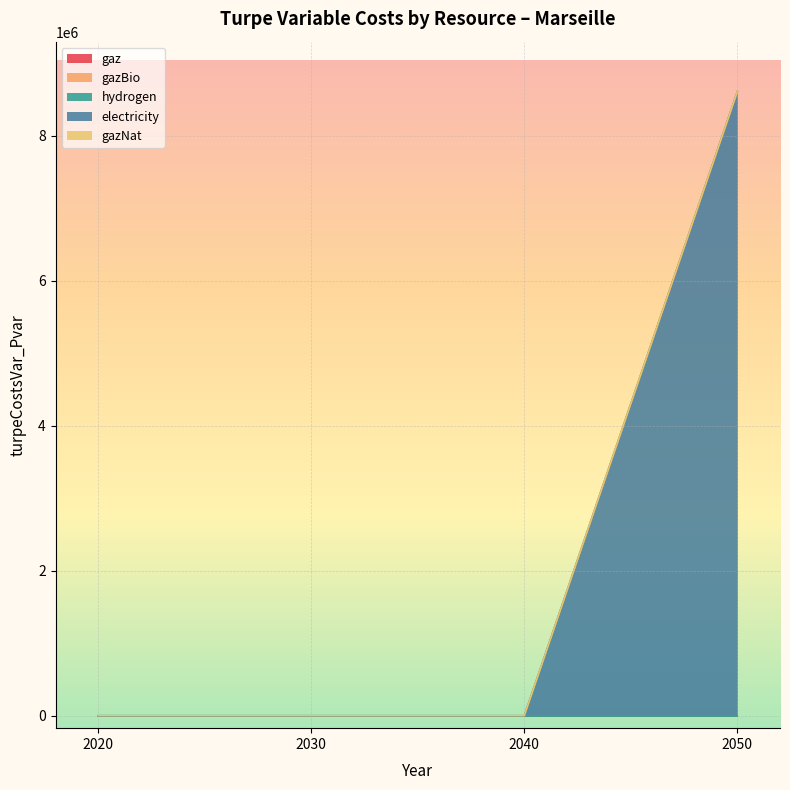

Which category has the lowest value across all series?

2020